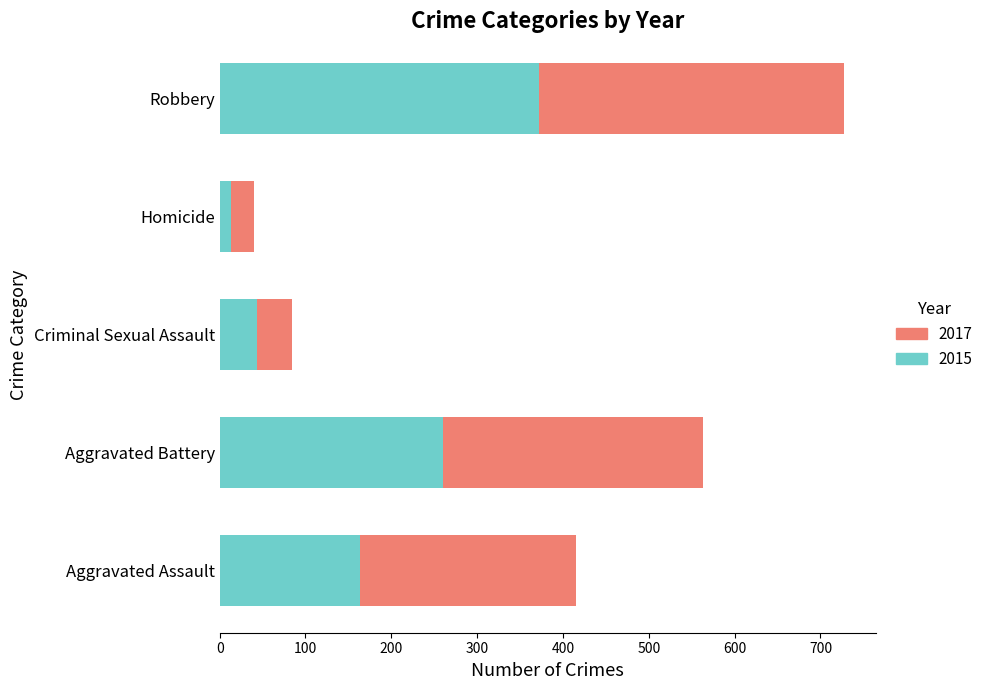

Which category has the lowest value in the 2015 series?

Homicide